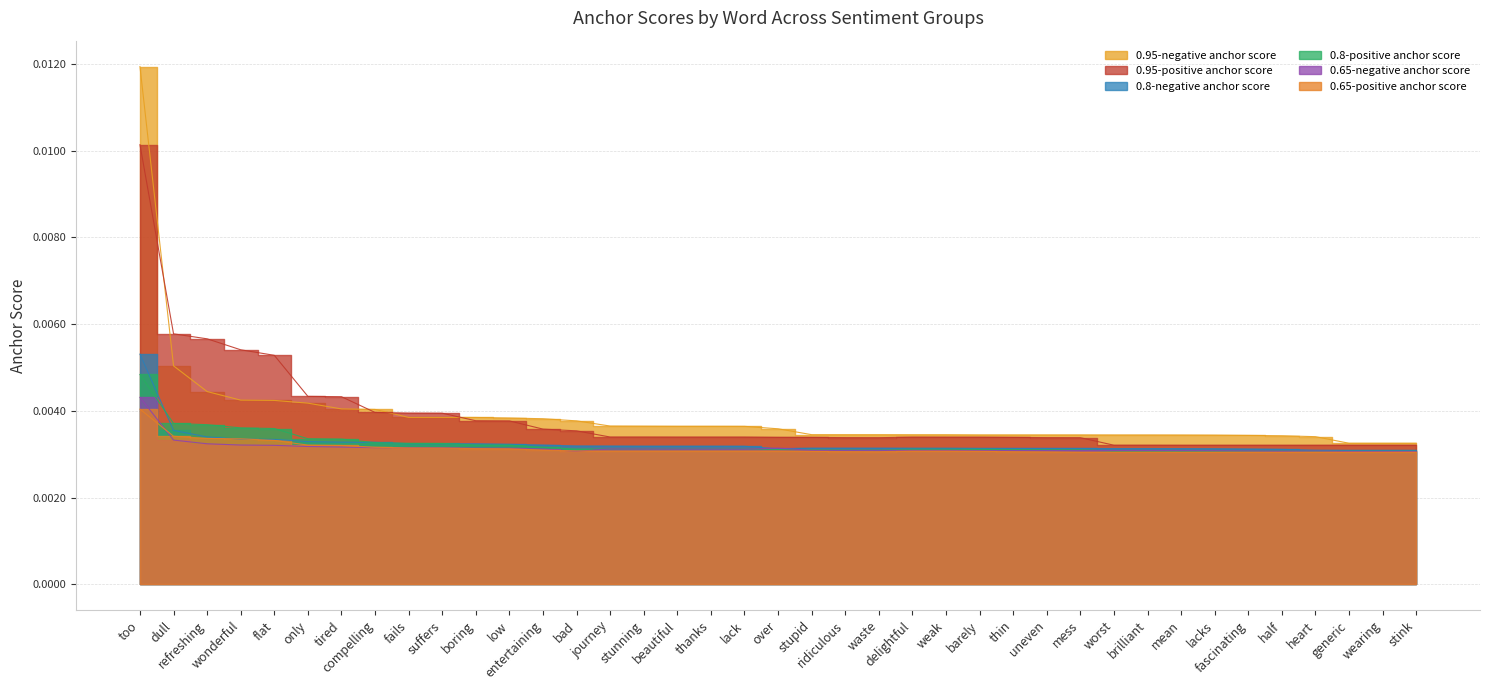

The 0.8-negative anchor score series shows 0.0 at fascinating. True or false?

True